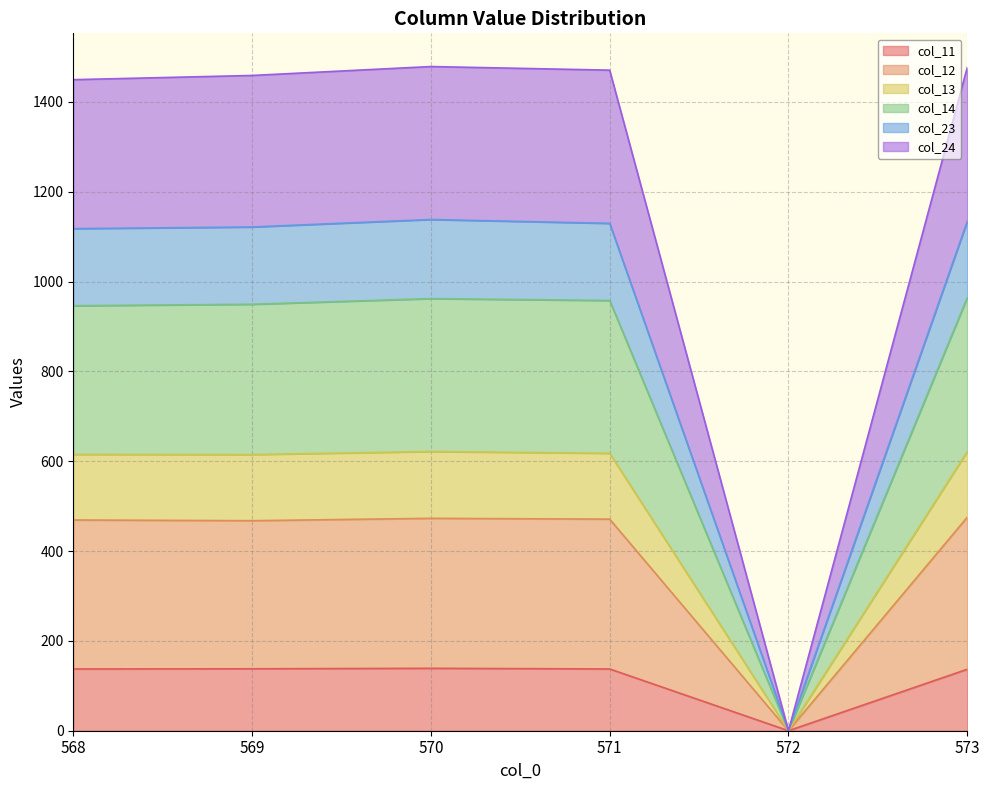

What is the difference between the maximum and second lowest values in the col_23 series?

6.7